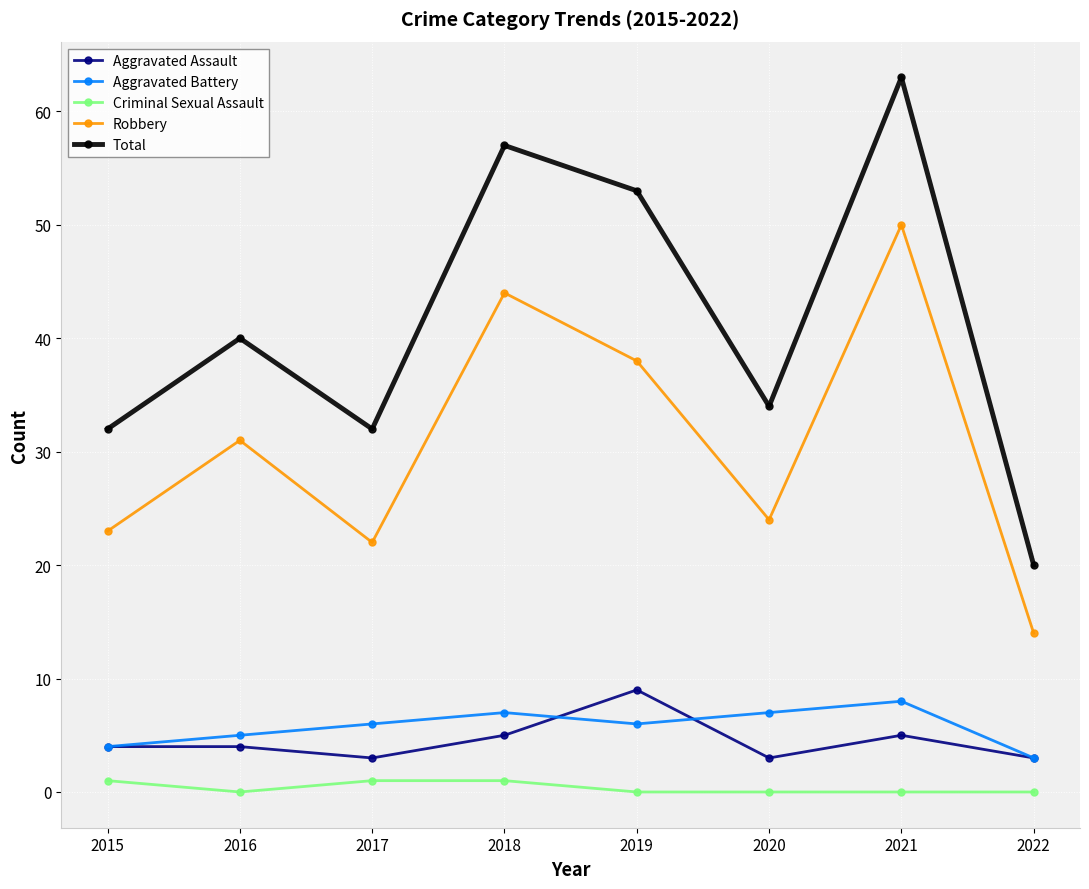

True or false: Robbery and Criminal Sexual Assault cross at least once.

False